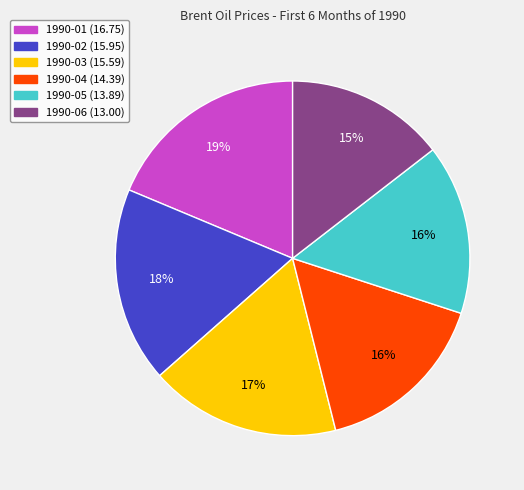

Between 1990-03 and 1990-04, which is larger?

1990-03